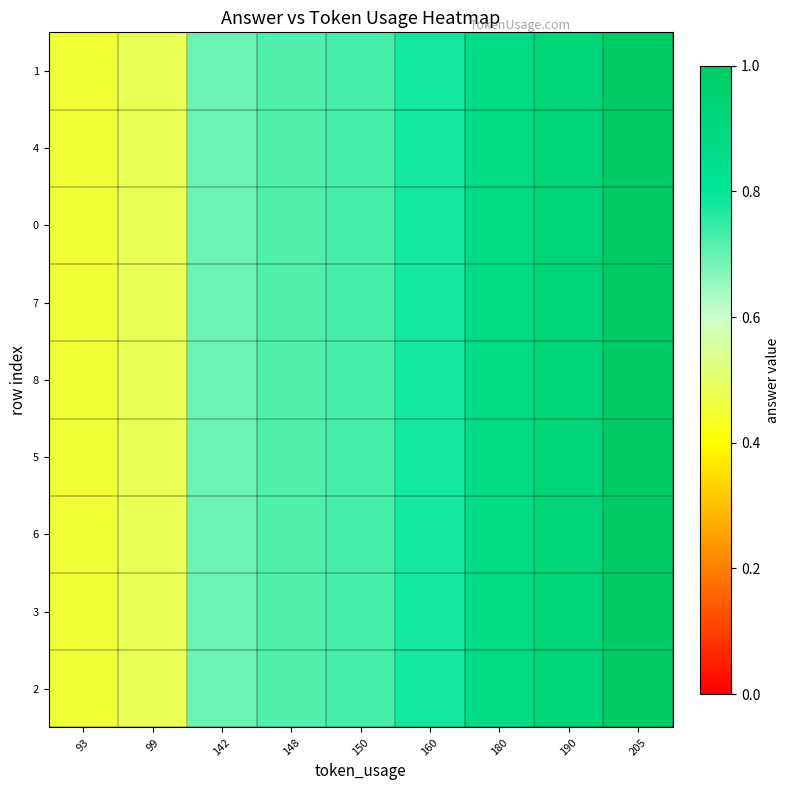

At how many categories does at least one series exceed 0?

9